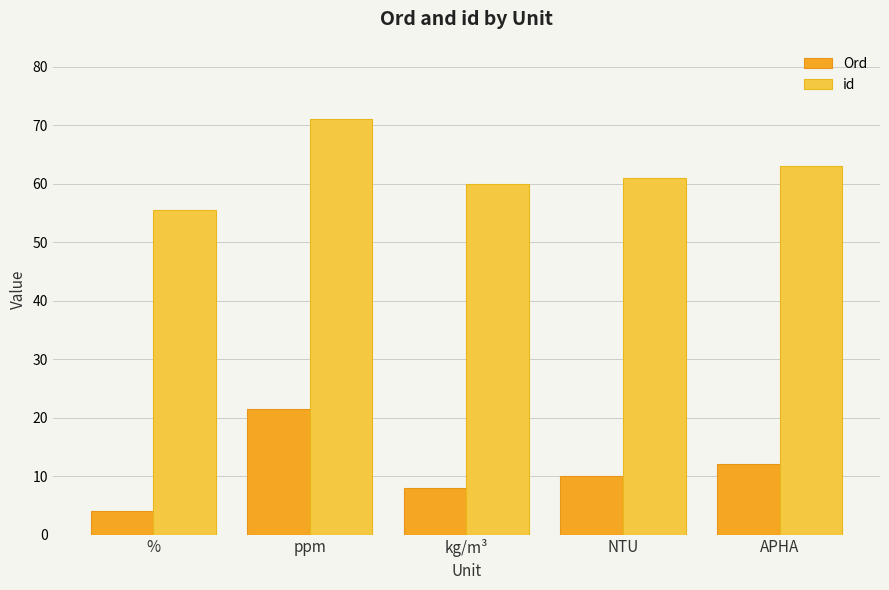

Is it true that id equals 27.6 at kg/m³?

False